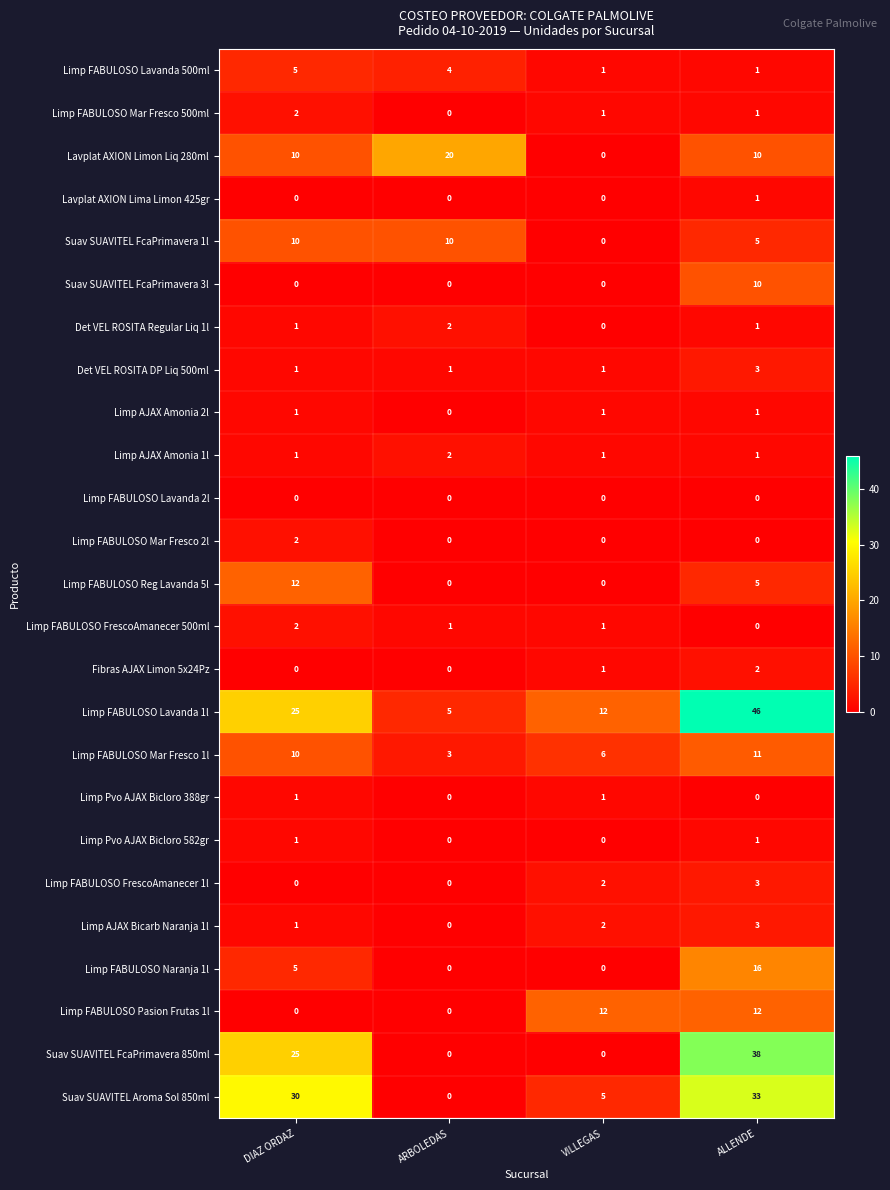

Count the number of categories in the chart.

4